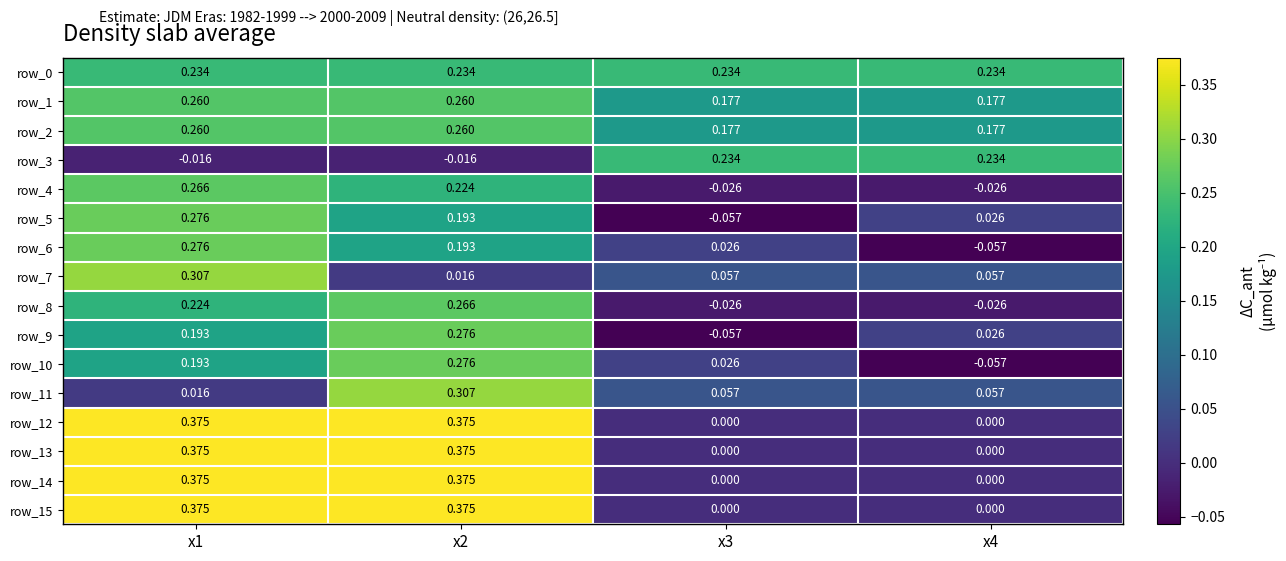

Is the value of row_1 at x1 greater than the value of row_2 at x3?

Yes